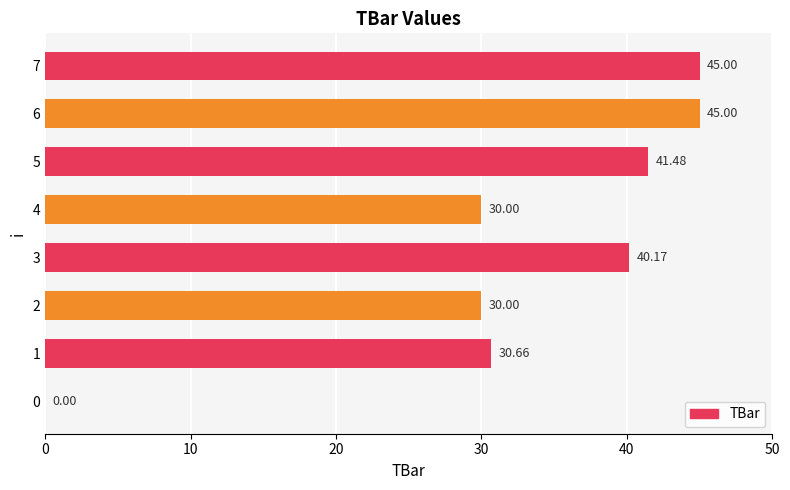

How many values exceed 40?

4